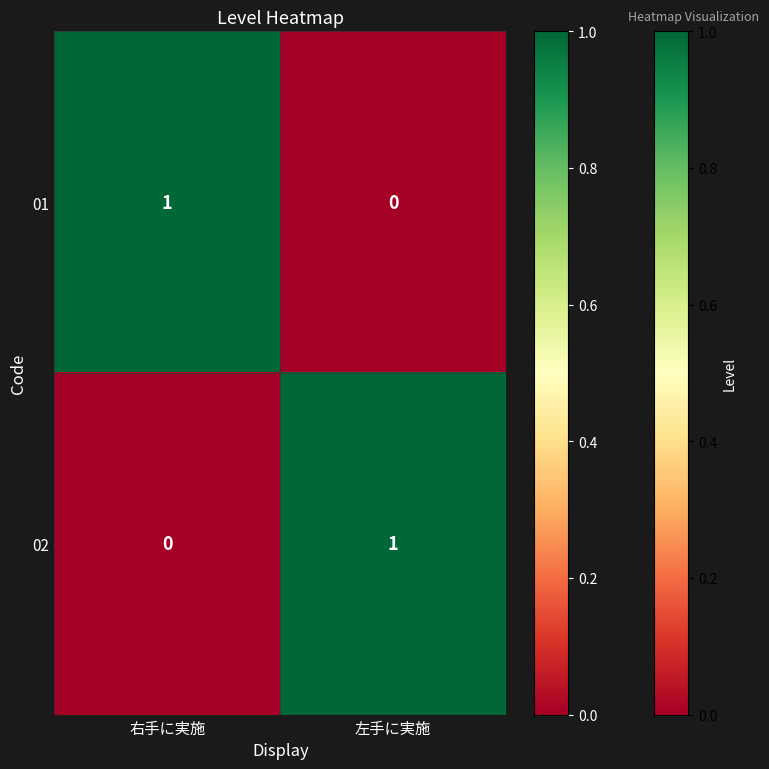

How many categories are shown in the chart?

2